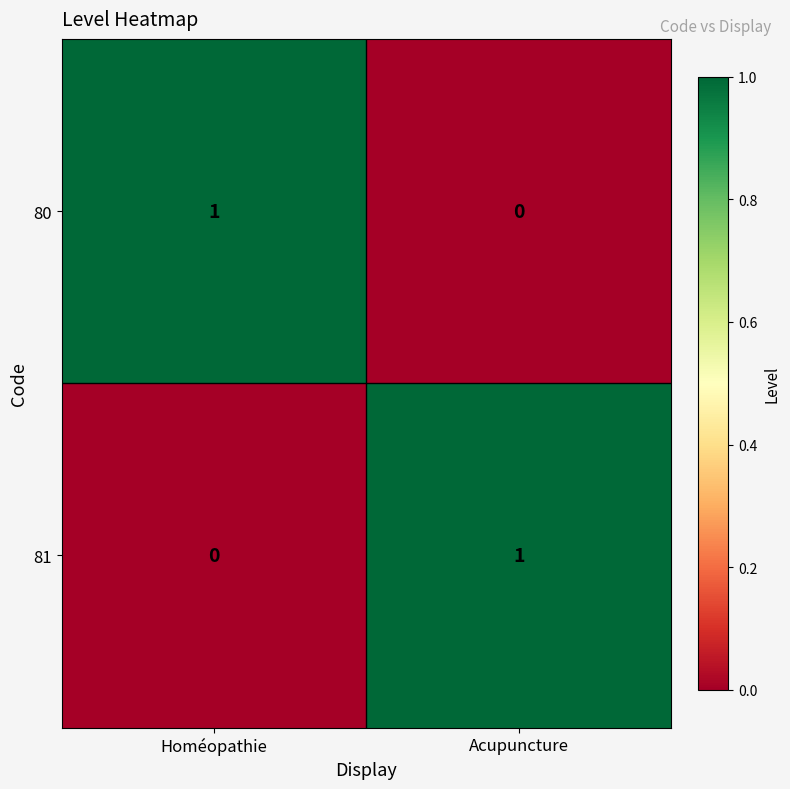

What is the total value across all series at Homéopathie?

1